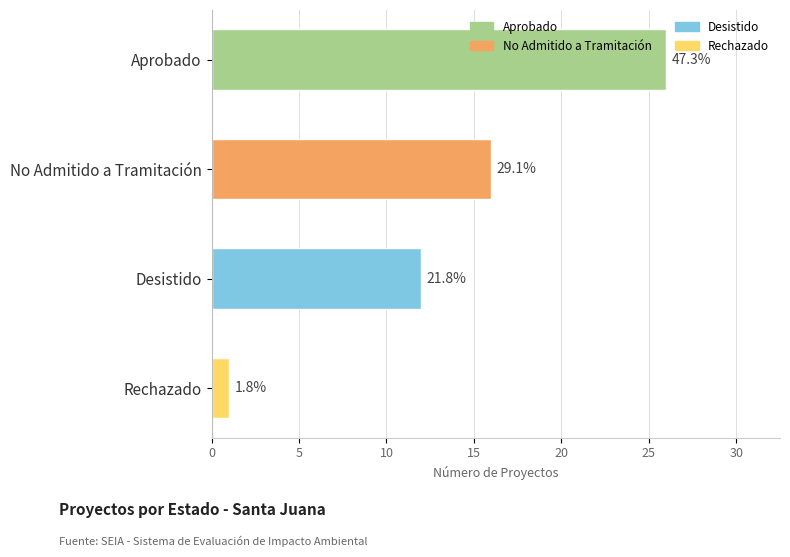

What is the smallest value displayed?

1